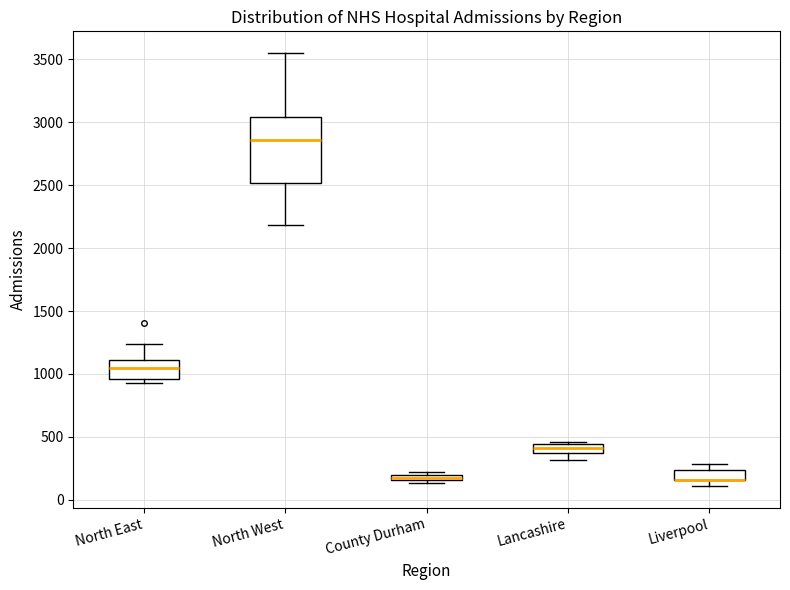

Where is the upper edge of the box for County Durham on the y-axis? The values are not printed on the chart, so give them approximately, as read against the axis.

200